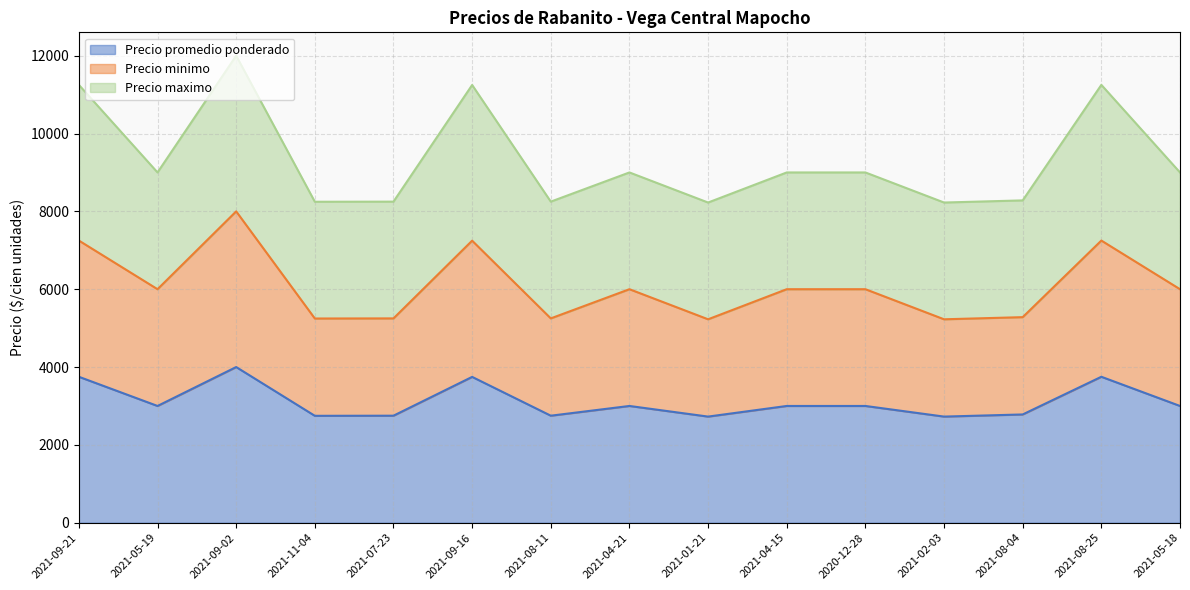

What is the total value across all series at 2021-09-21?

11250